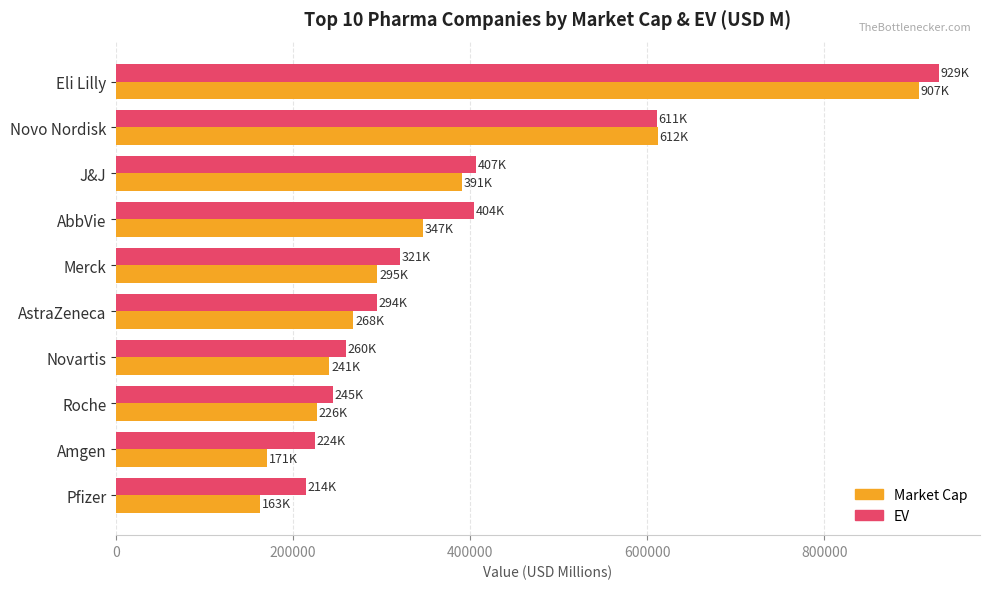

Which series changed the most between Novo Nordisk and Roche?

Market Cap